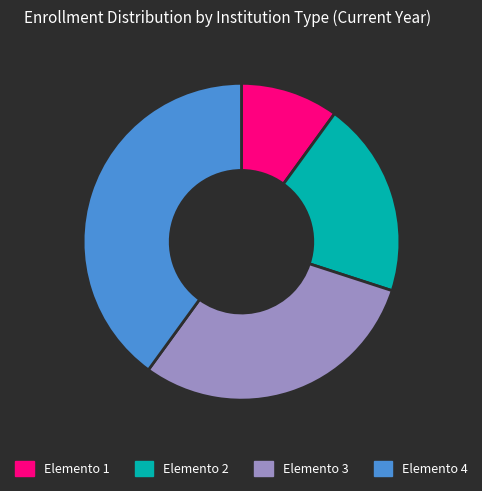

What is the smallest slice in the pie chart?

Elemento 1